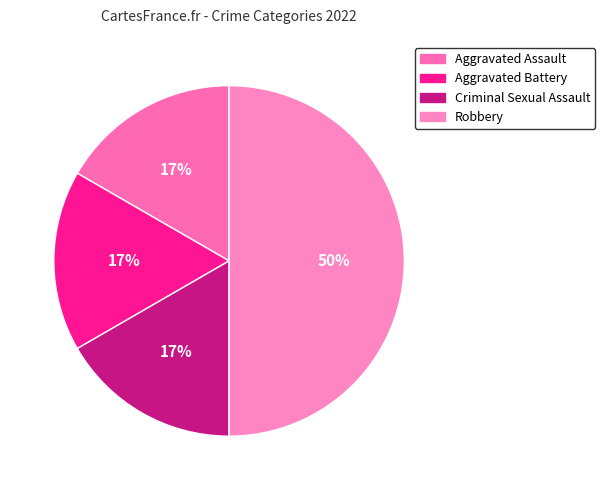

Which has a higher value, Aggravated Battery or Robbery?

Robbery